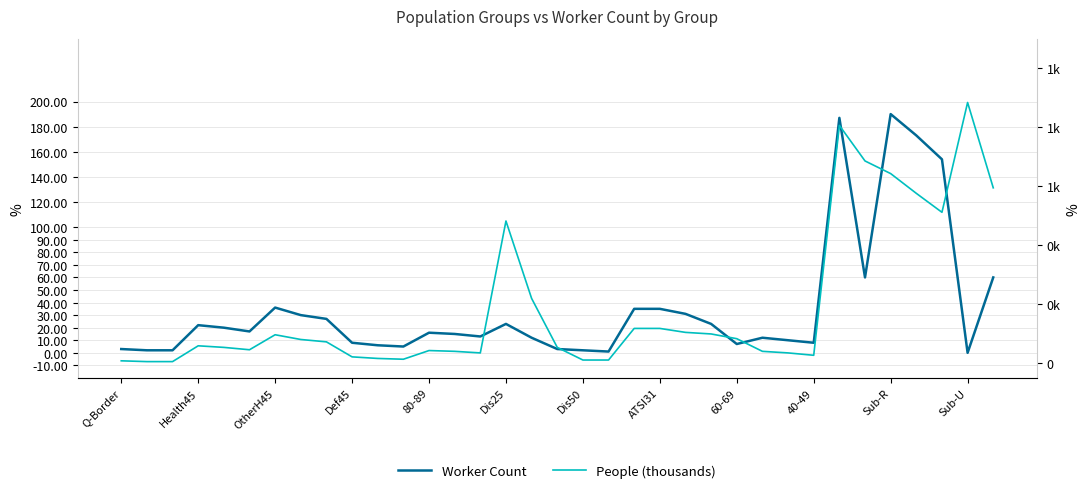

True or false: People (thousands) has a value of 72.3 at 60-69.

True